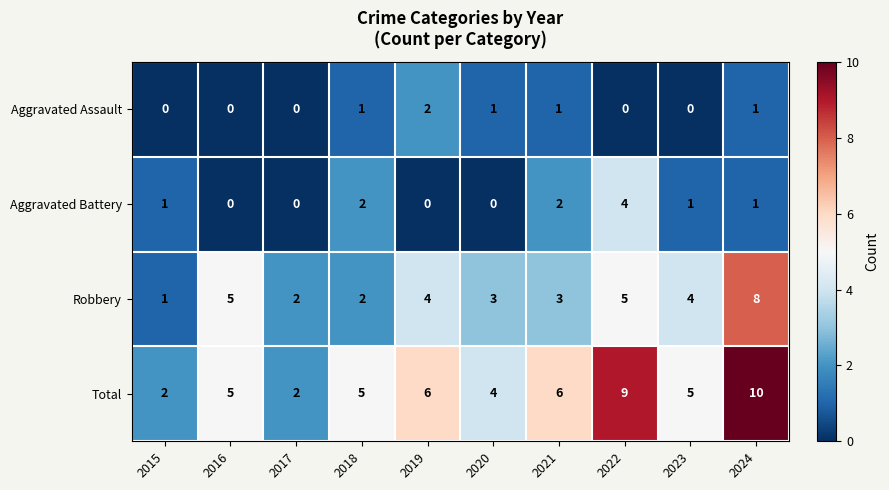

How many Aggravated Assault values are between 0 and 1?

9